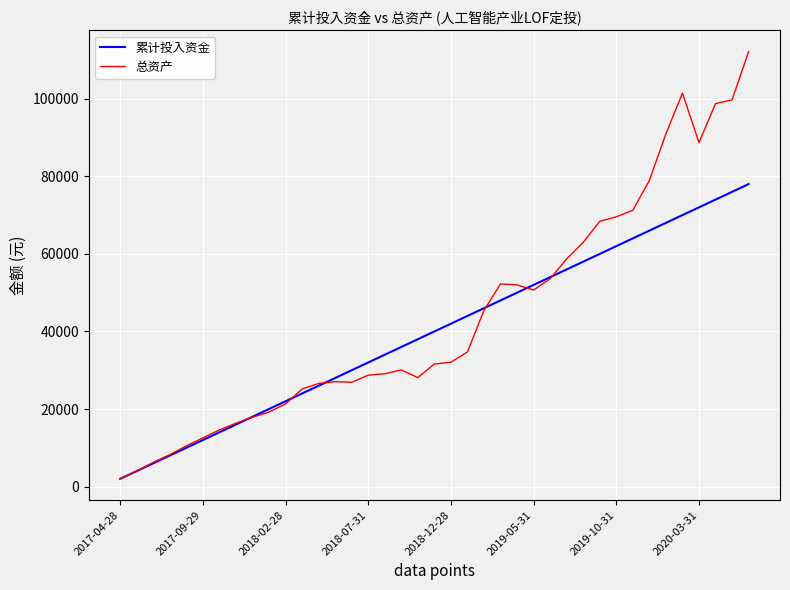

Which series has the largest range (max minus min)?

总资产